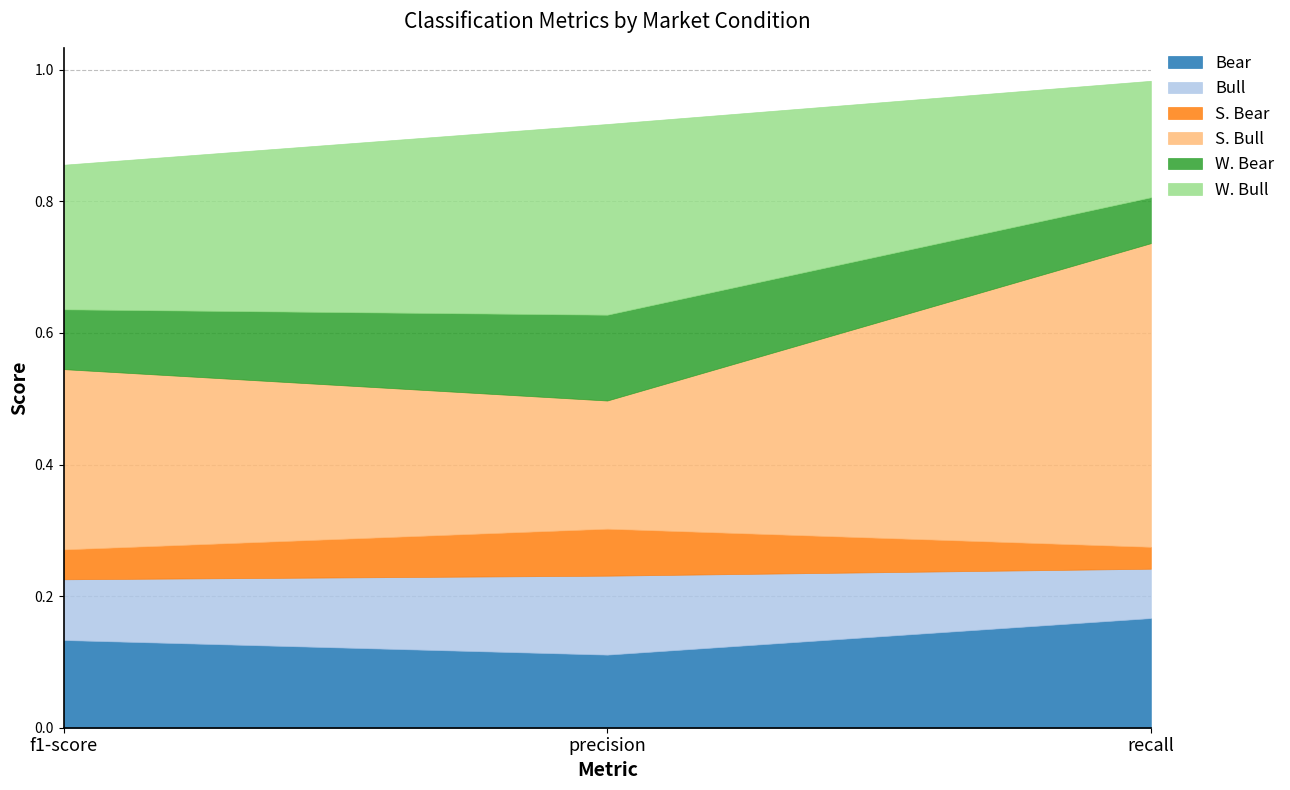

Does the chart have visible grid lines?

Yes